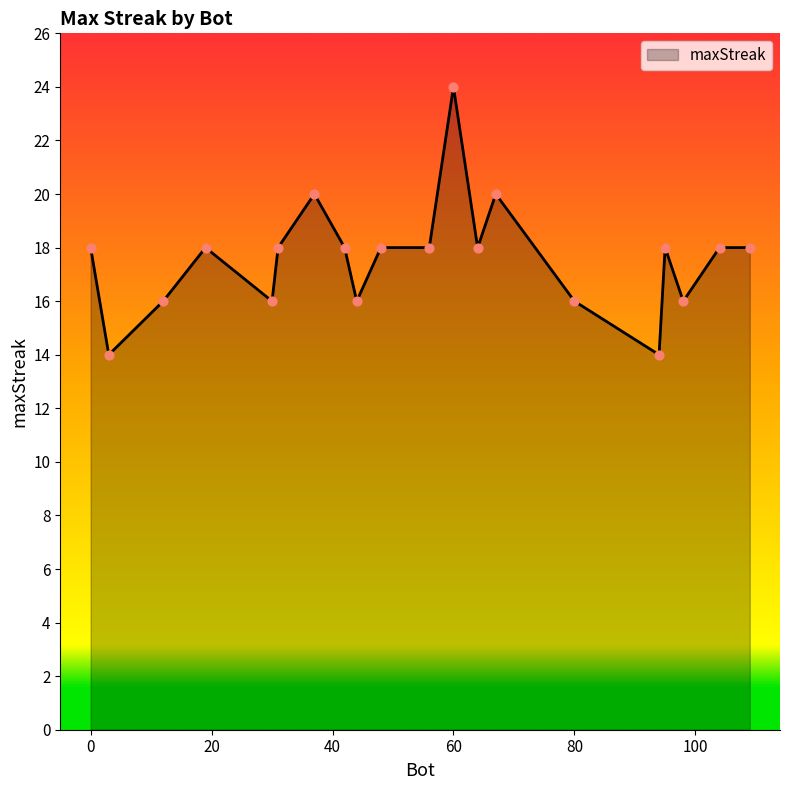

What is the difference between the maximum and minimum values?

10